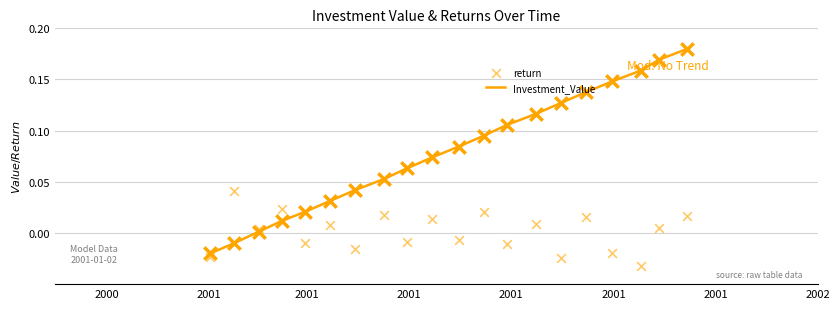

At how many categories does at least one series exceed 0?

19